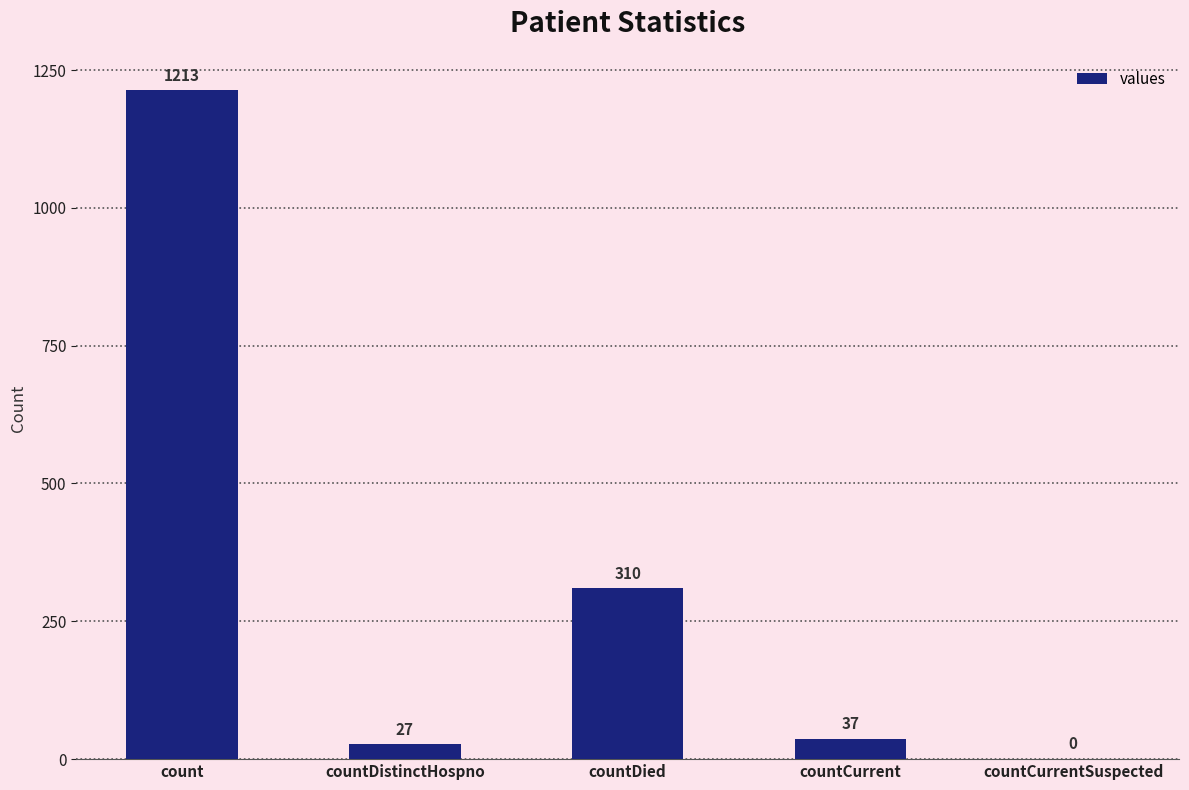

What is the maximum value shown in the chart?

1213